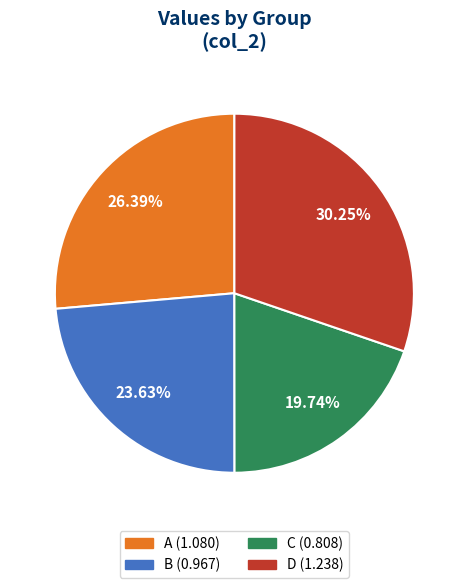

To the nearest percent, what is the difference between the A and D slice percentages?

4%